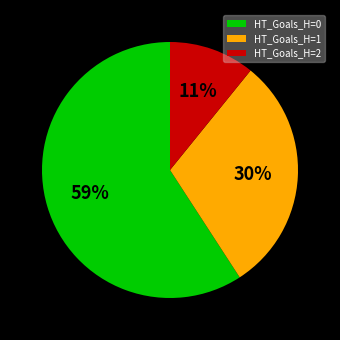

Rank the categories by value from highest to lowest.

HT_Goals_H=0, HT_Goals_H=1, HT_Goals_H=2